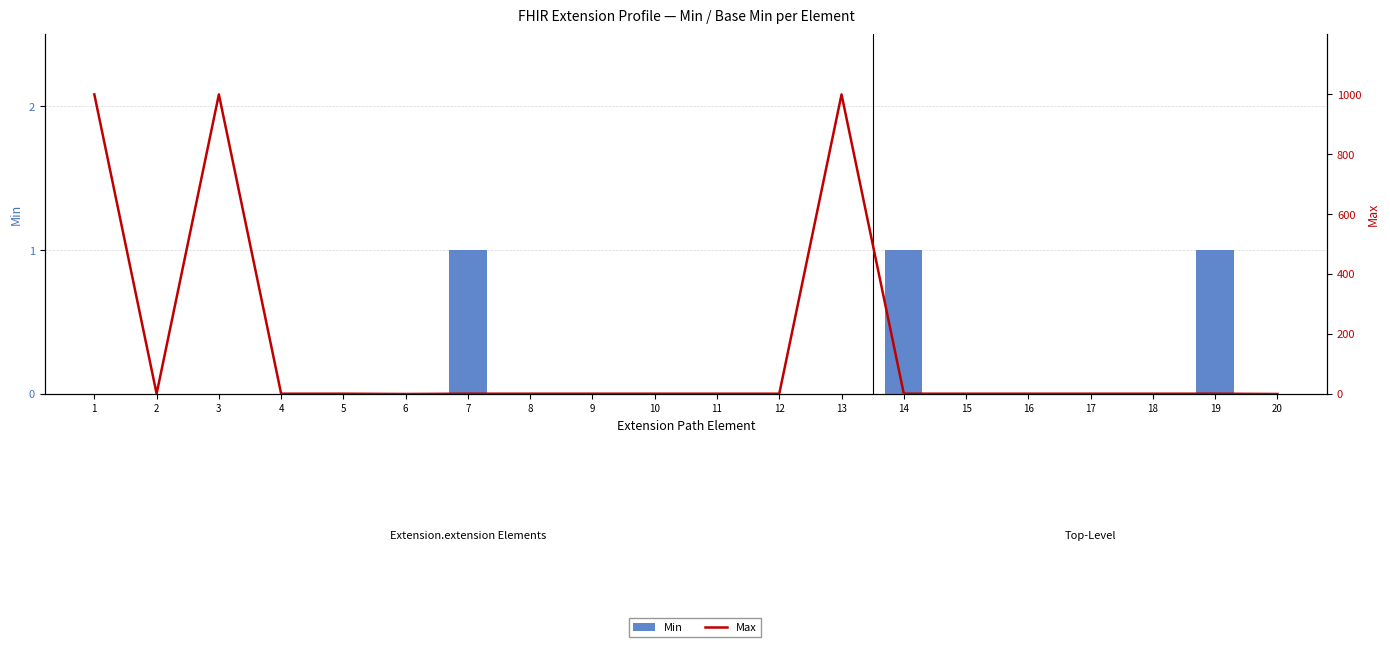

Rank the series by their average value, from lowest to highest.

Min, Max